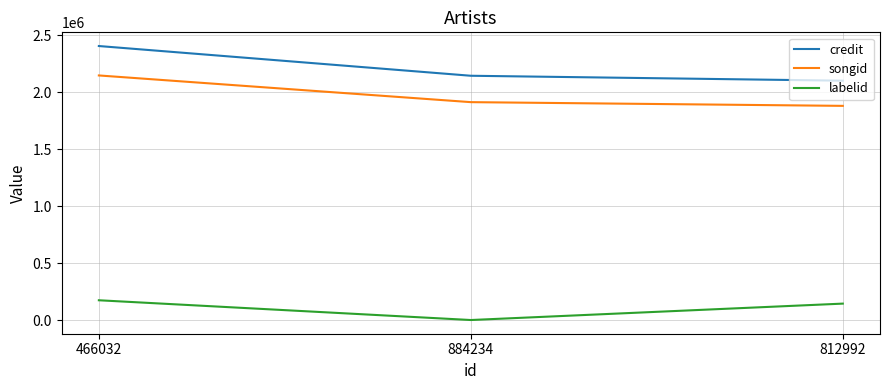

What is the spread (max minus min) of values at 466032?

2230119